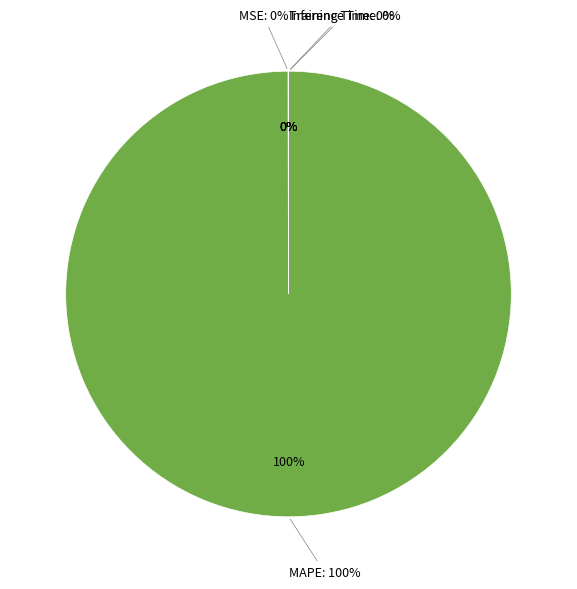

What is the largest slice in the pie chart?

MAPE